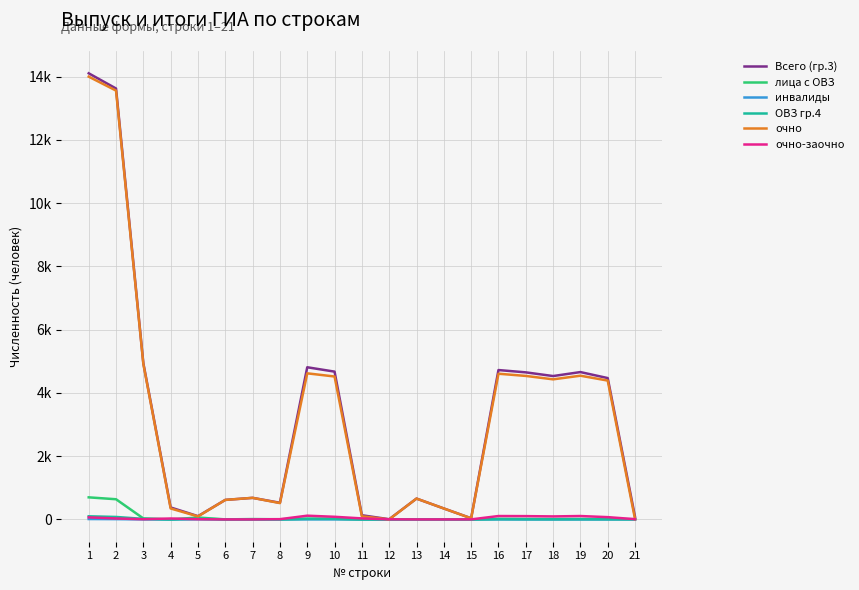

What is the maximum value for очно?

14003